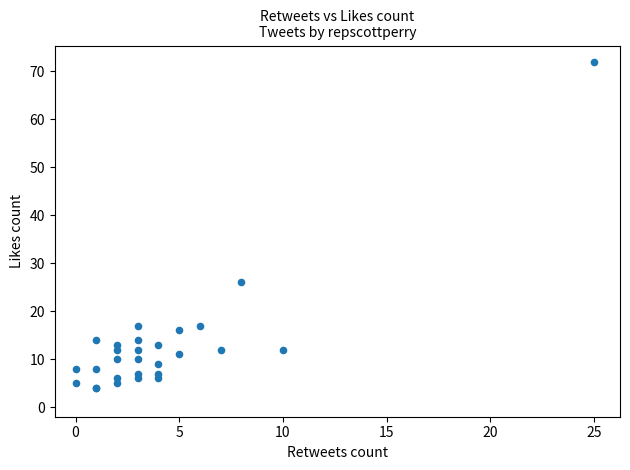

What Y value in the scatter plot is closest to 38?

26